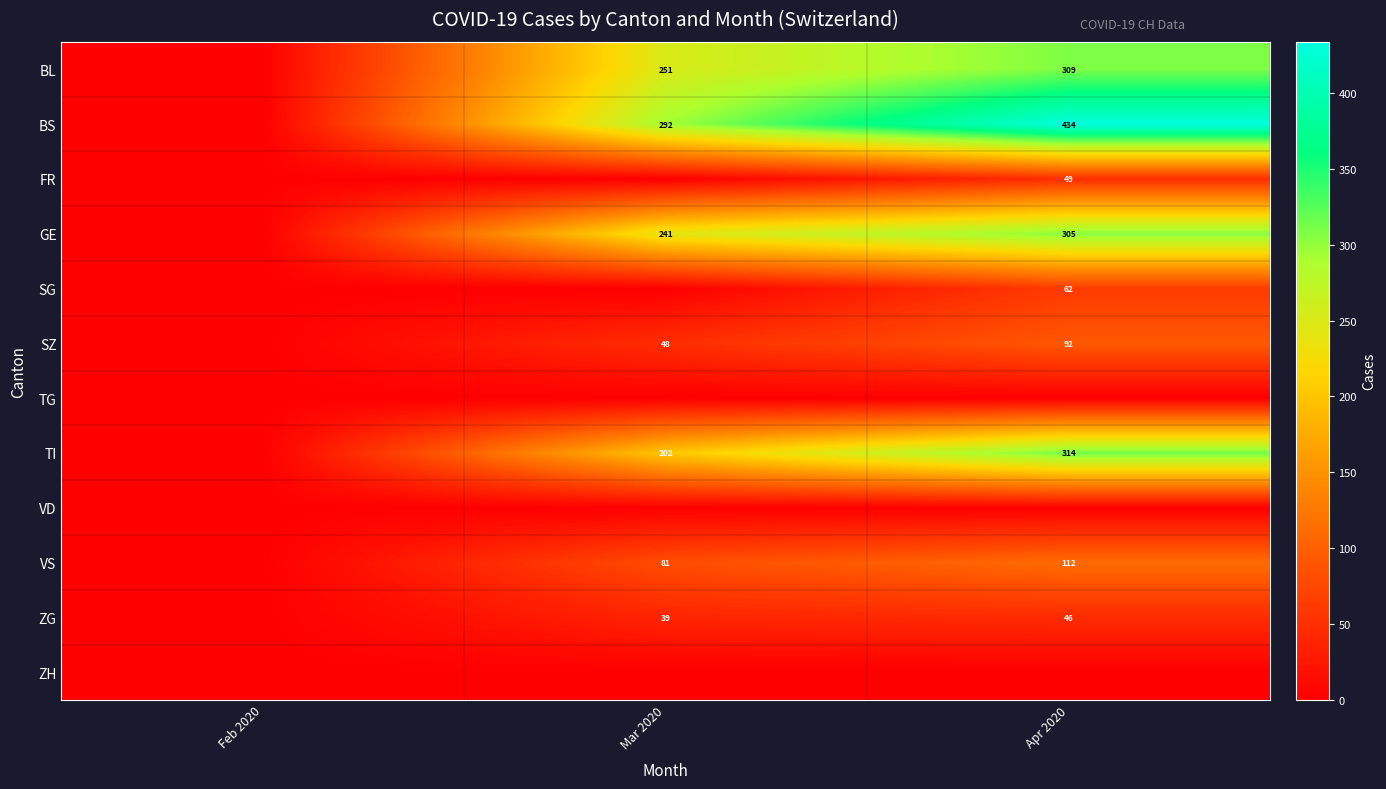

Which category has the lowest value across all series?

Feb 2020